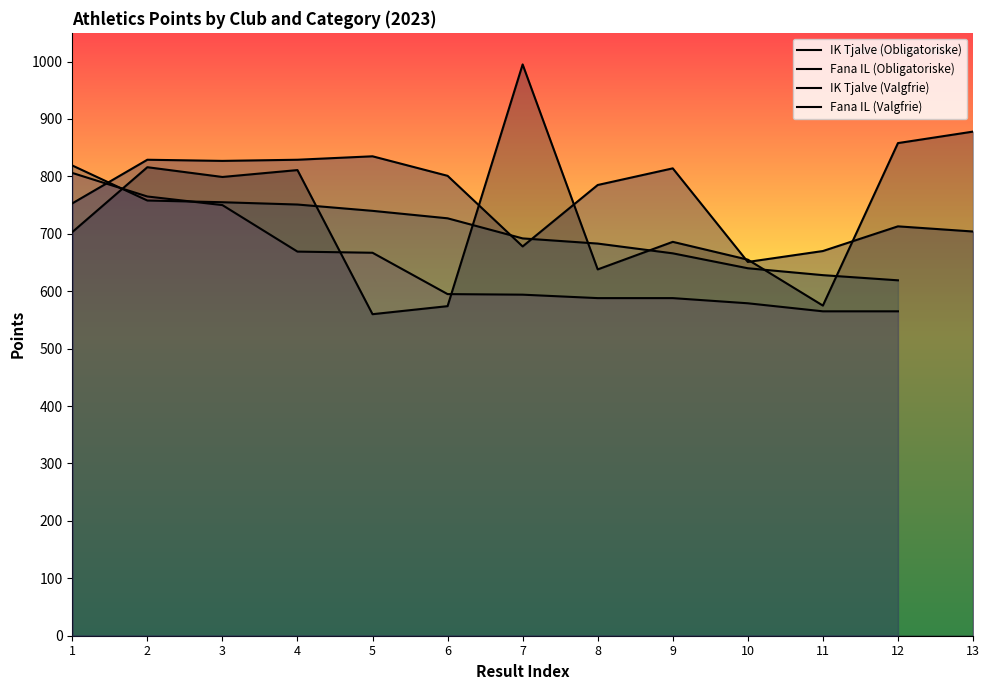

What is the difference between the Fana IL (Obligatoriske) values at 6 and 4?

237